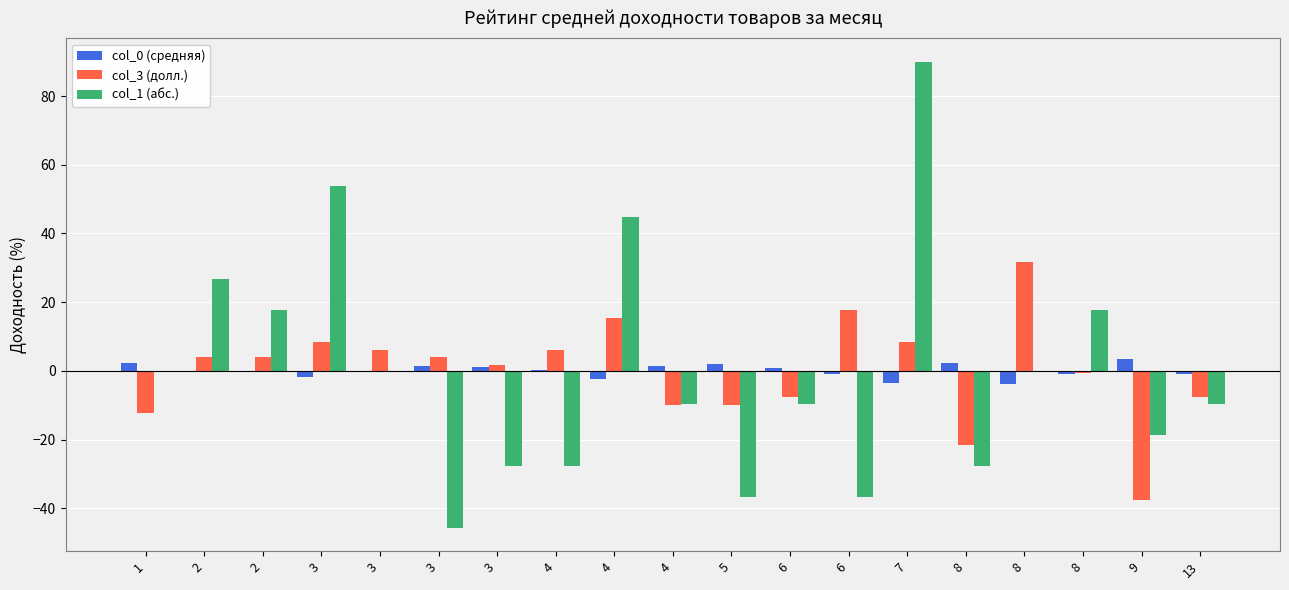

How many values in the col_3 (долл.) series exceed 3?

10